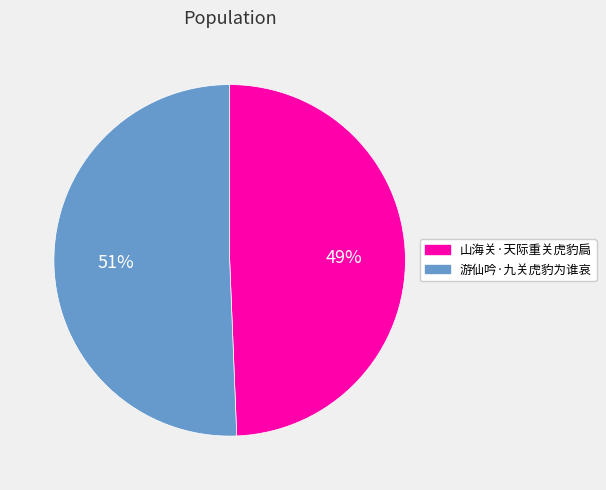

Is the sum of 山海关·天际重关虎豹扃 and 游仙吟·九关虎豹为谁哀 greater than half?

Yes